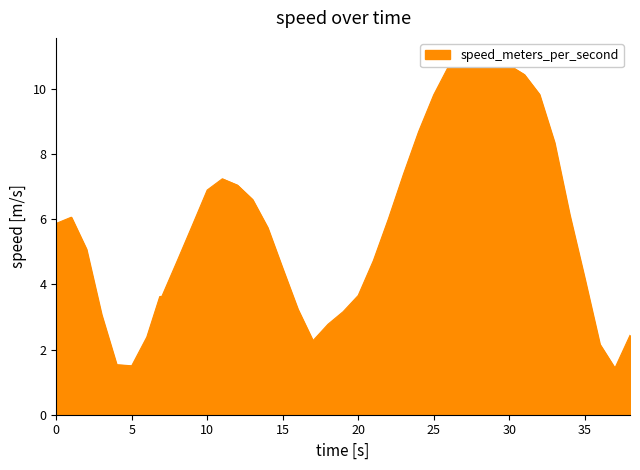

True or false: the data shows 10.5 at 24.

False